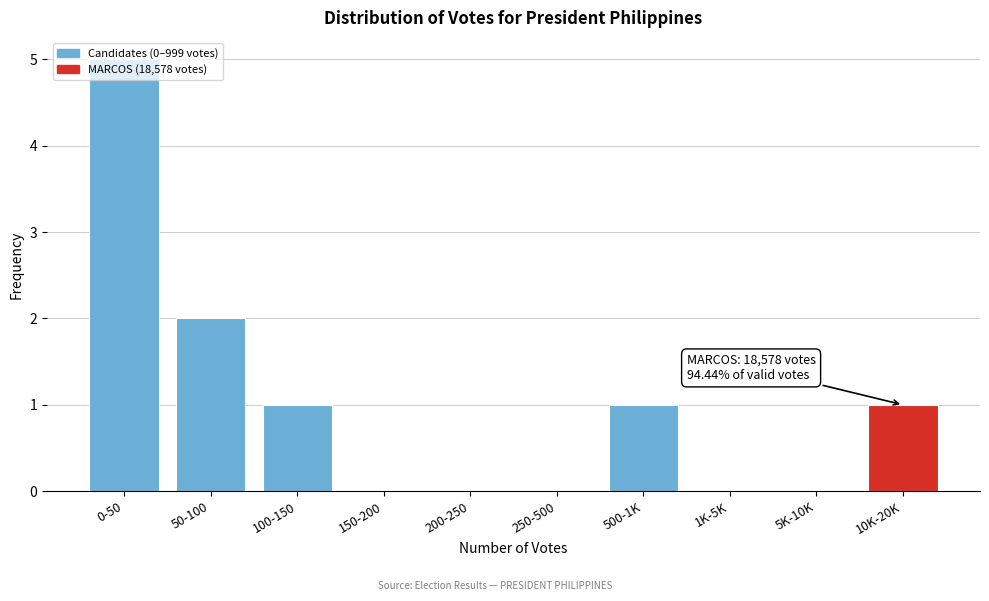

What is the greatest value displayed?

5